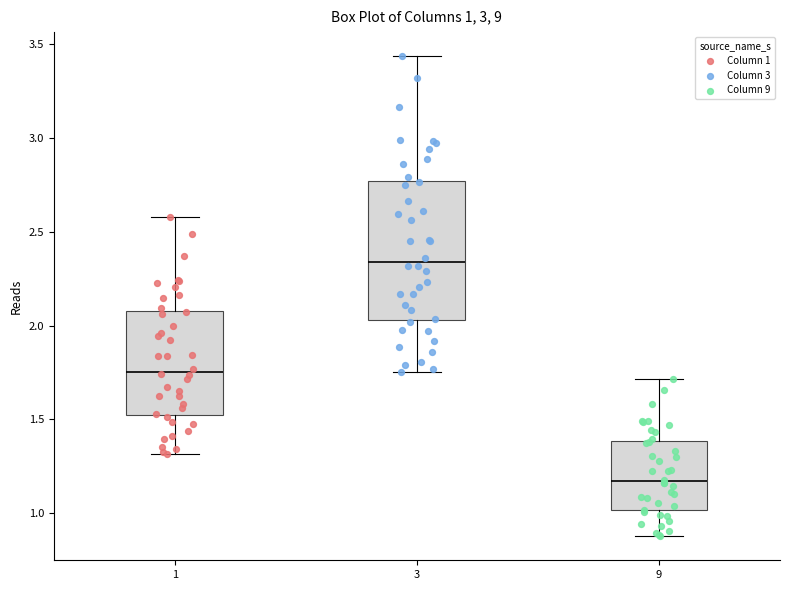

Which box's median line is the lowest?

9